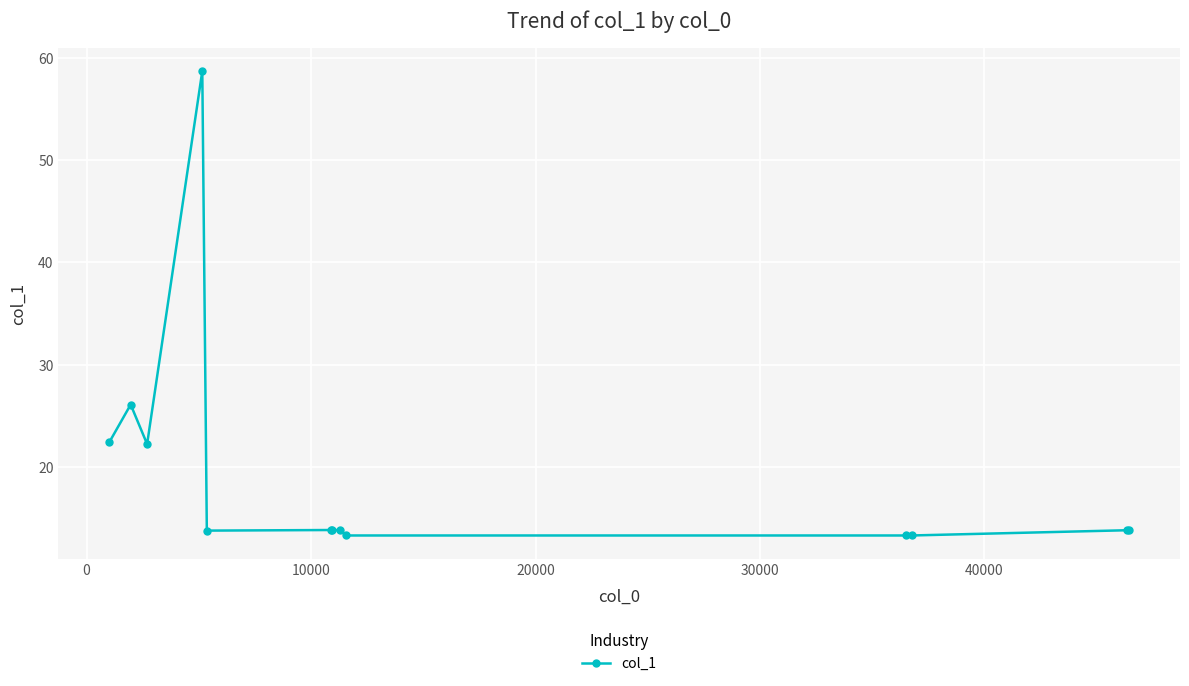

Reading left to right, transcribe all the data shown in this chart.

22.4	26.1	22.2	58.7	13.8	13.8	13.8	13.8	13.3	13.3	13.3	13.8	13.8